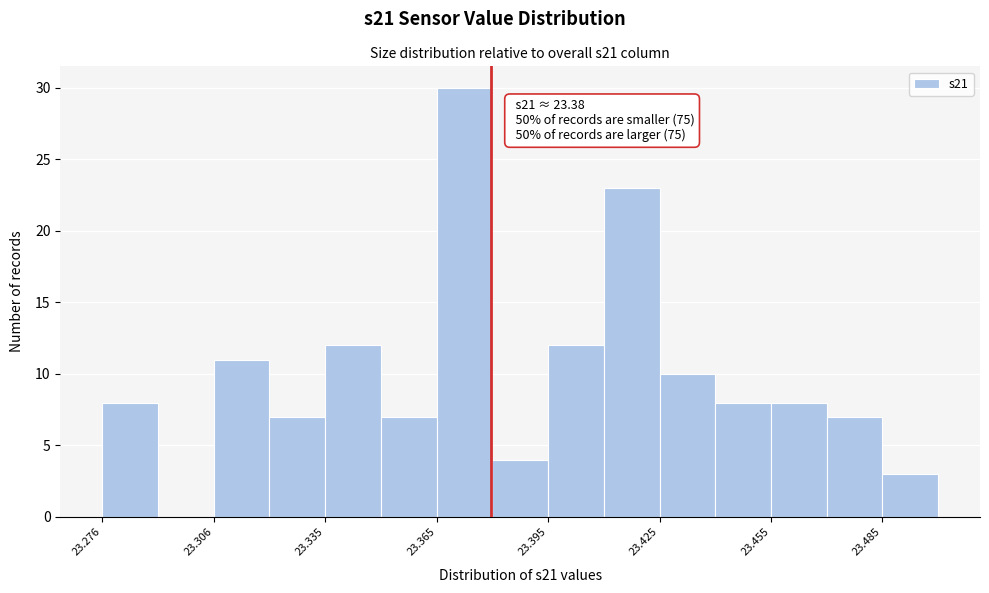

Around what value on the x-axis is the tallest bar? Give the approximate position of its centre, as read against the axis.

23.375